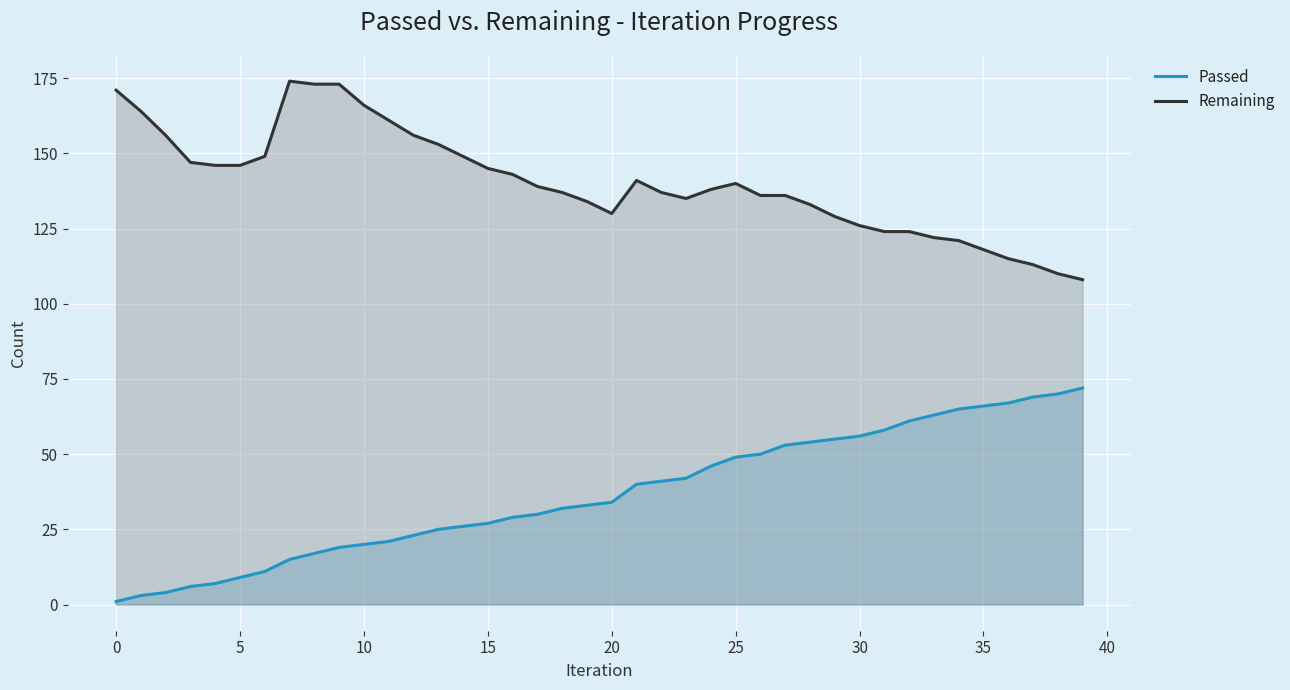

What is the difference between the maximum and minimum values in the Passed series?

71